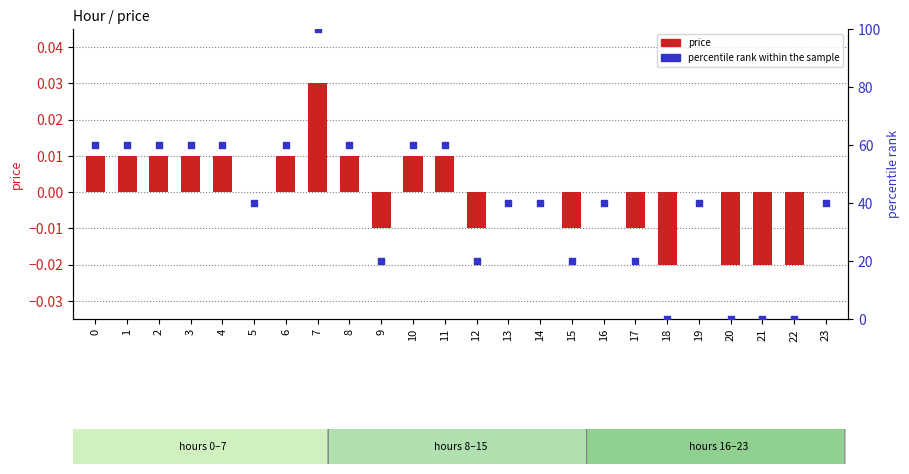

Which series has the widest spread of Y values?

percentile rank within the sample